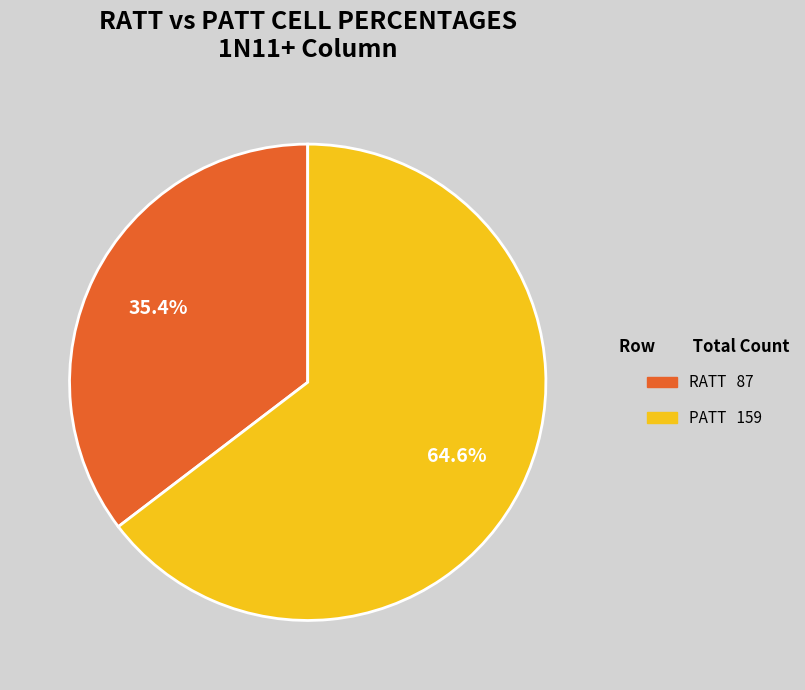

Is there any slice that represents more than half of the pie?

Yes